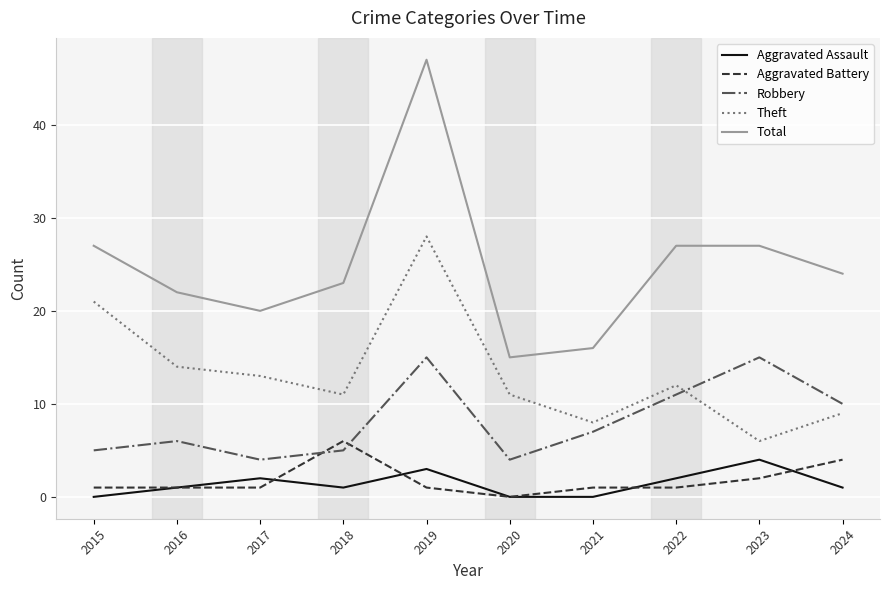

At which category does the chart reach its peak across all series?

2019